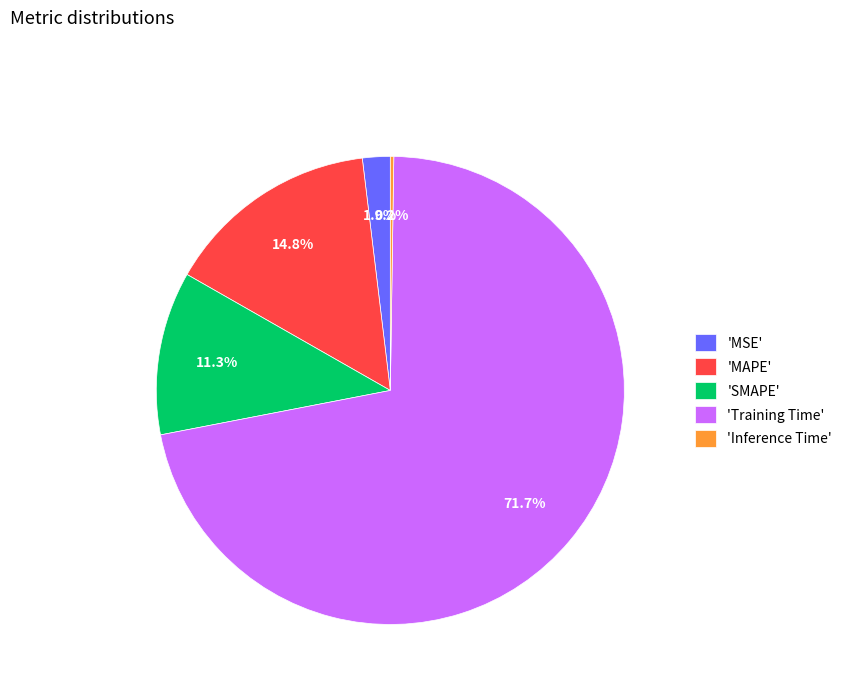

Which category has the biggest portion of the pie?

'Training Time'